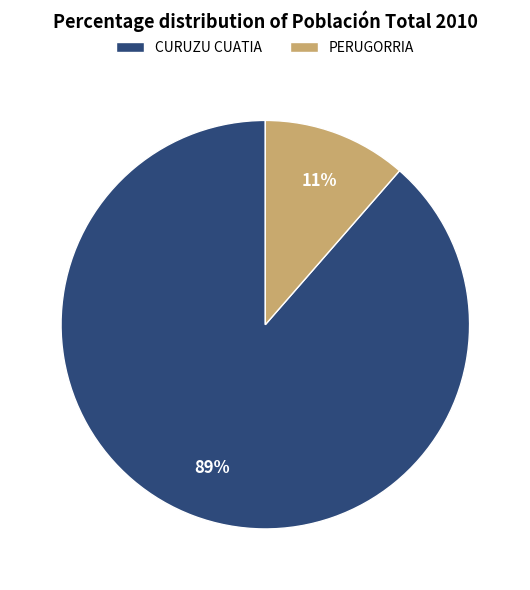

Which slice is the largest?

CURUZU CUATIA